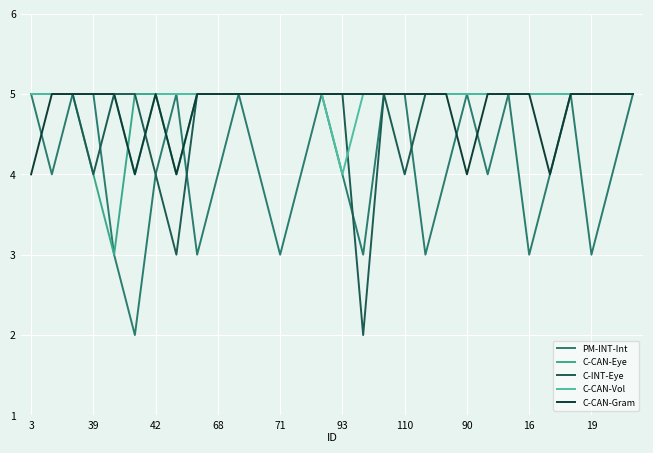

Does the chart have visible grid lines?

Yes